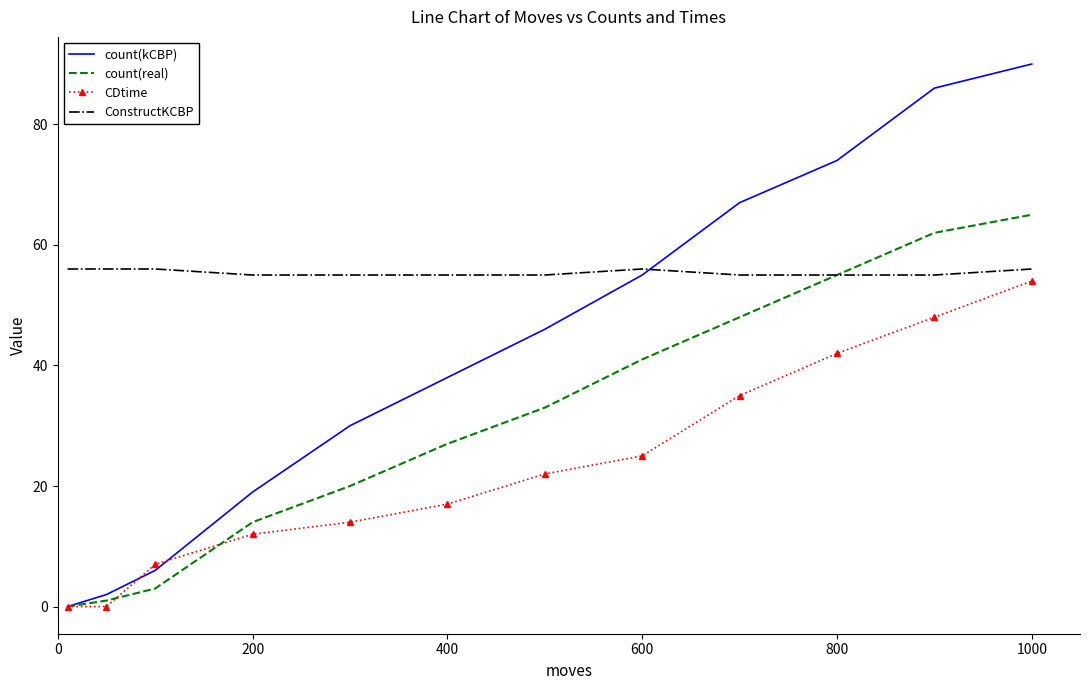

What is the maximum value shown in the chart?

90